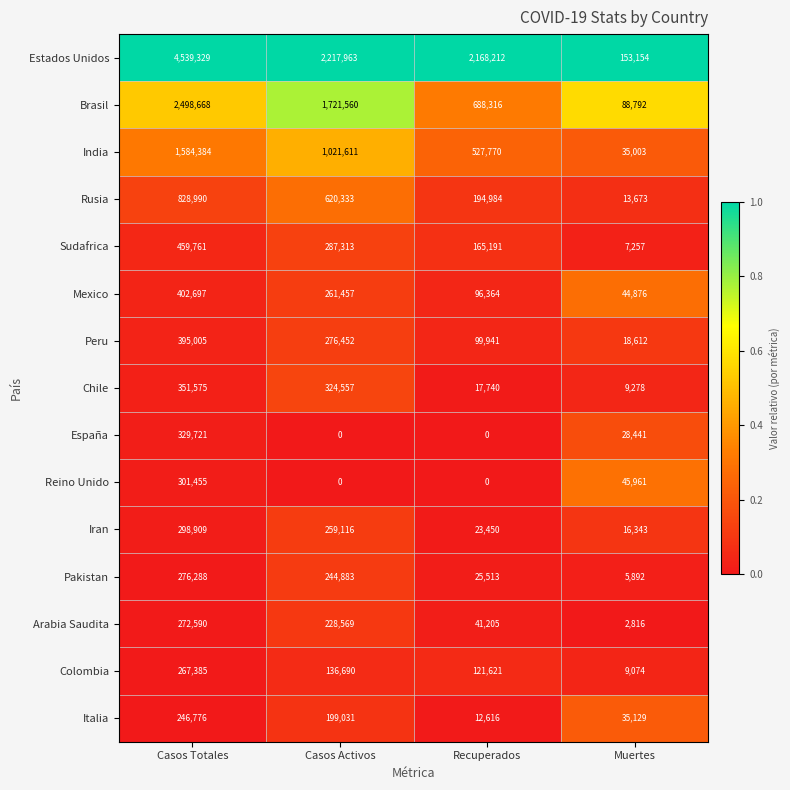

Count the number of data series in this chart.

15